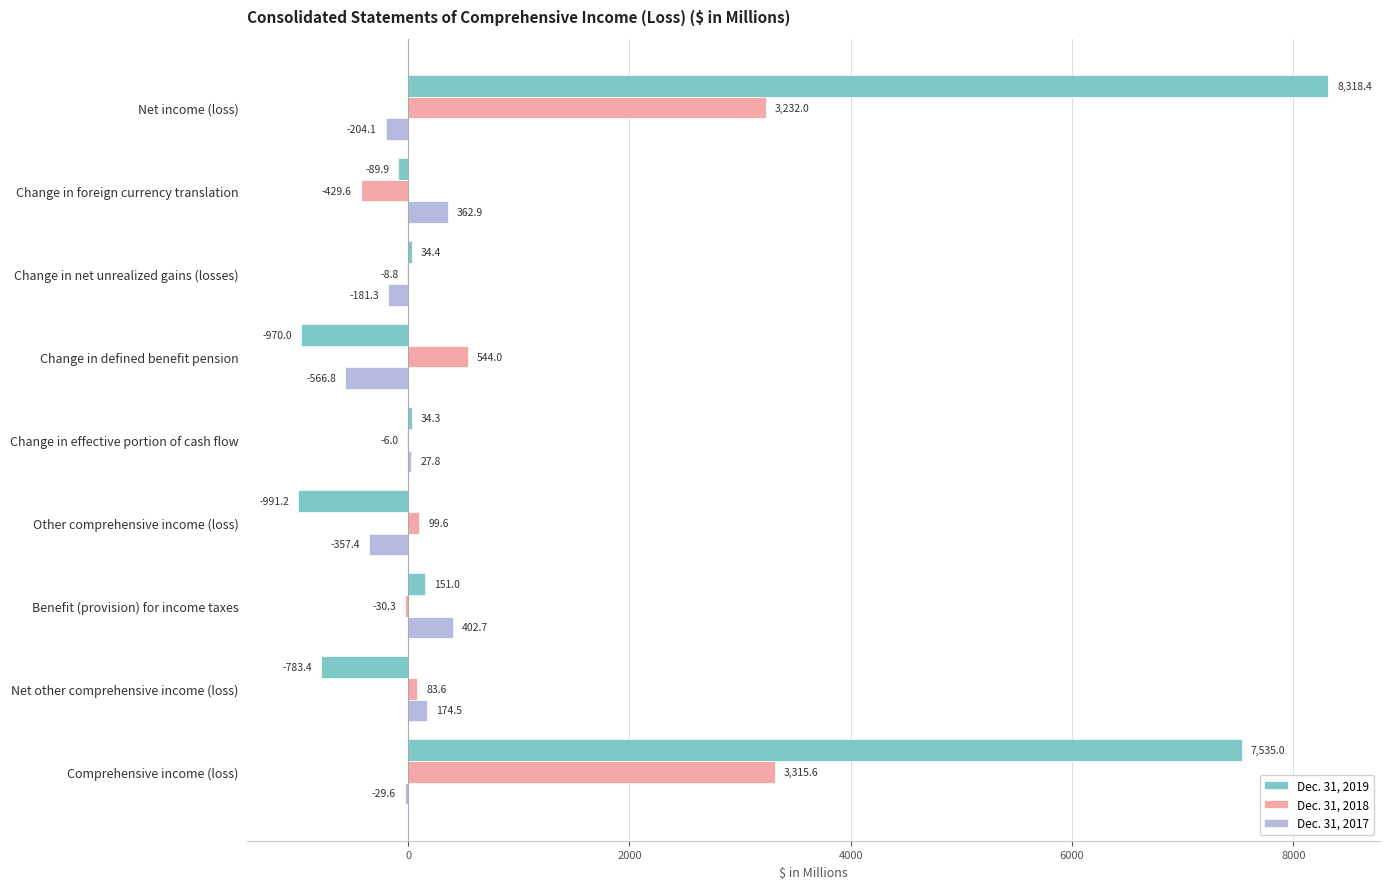

What is the average value of the Dec. 31, 2019 series?

1471.0